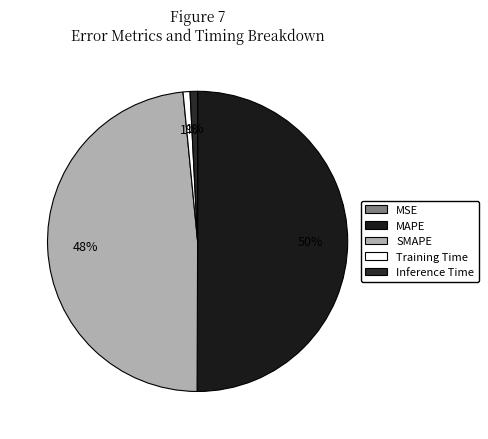

Is there a majority slice in this chart?

Yes